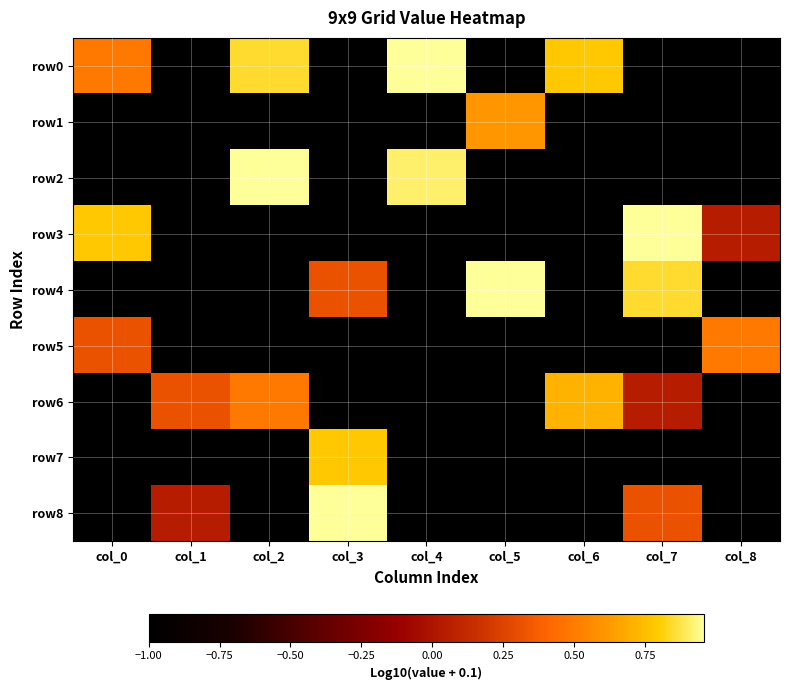

At which category does the chart reach its peak across all series?

col_4